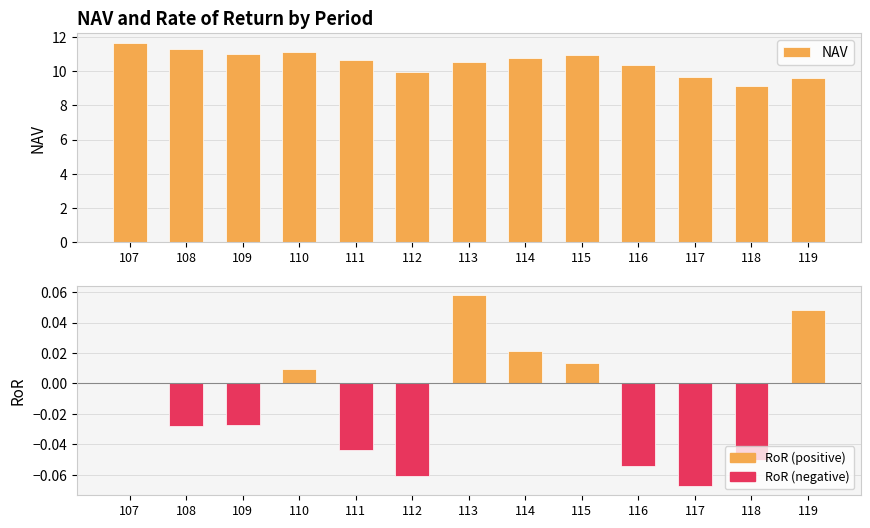

At which label does NAV reach its minimum?

118